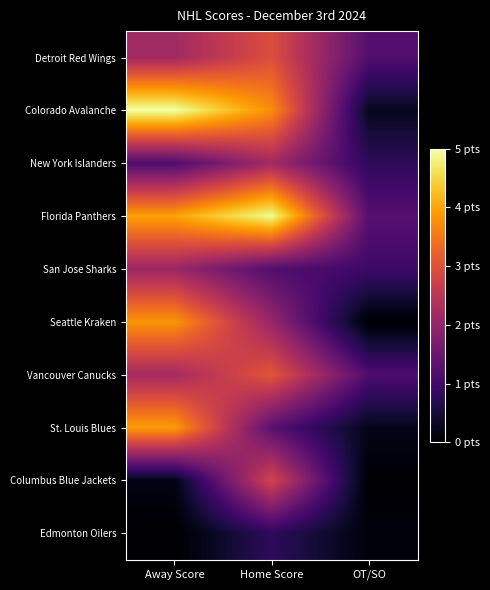

Rank the series at Away Score from lowest to highest value.

Edmonton Oilers, Columbus Blue Jackets, New York Islanders, San Jose Sharks, Detroit Red Wings, Vancouver Canucks, Seattle Kraken, St. Louis Blues, Florida Panthers, Colorado Avalanche